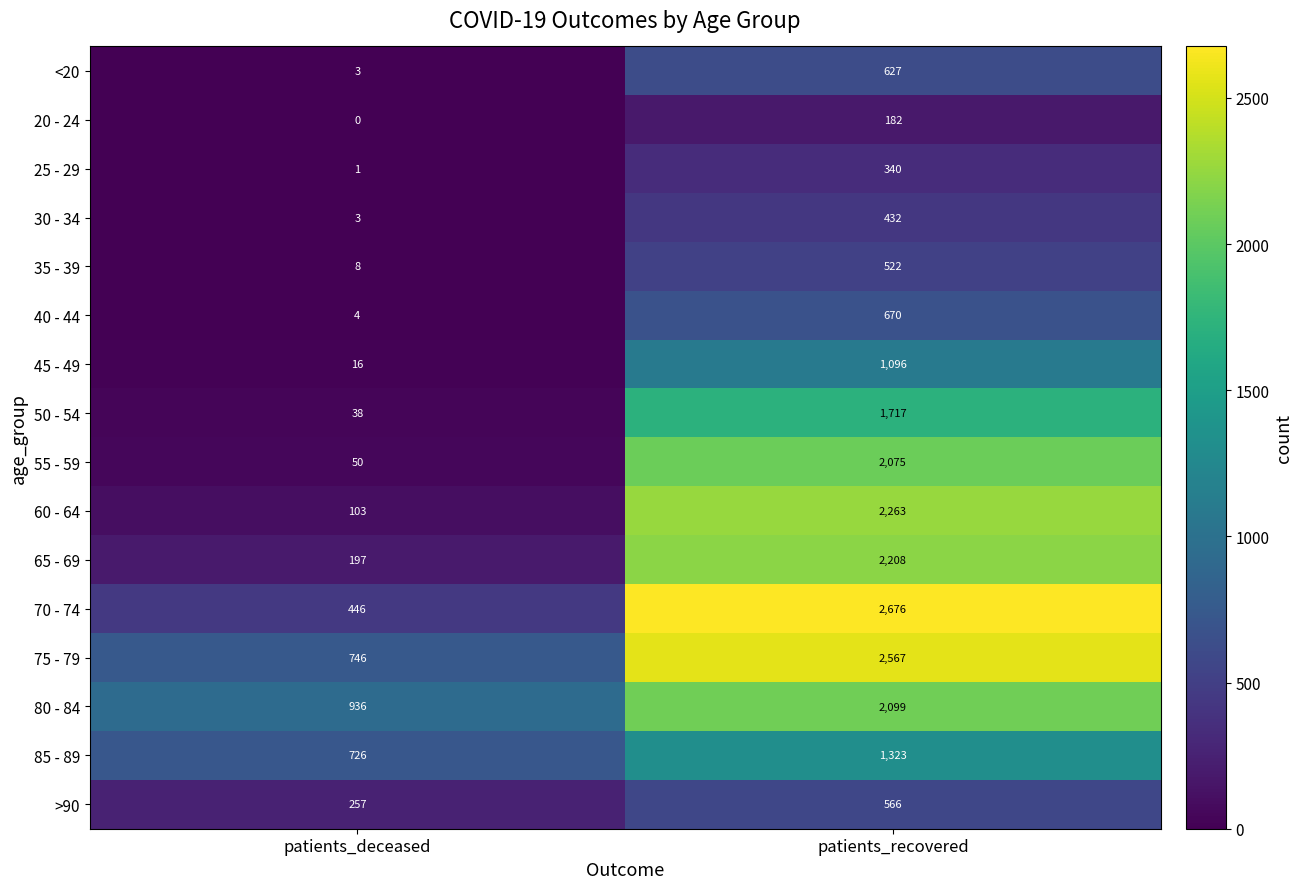

How many distinct data groups are displayed?

16